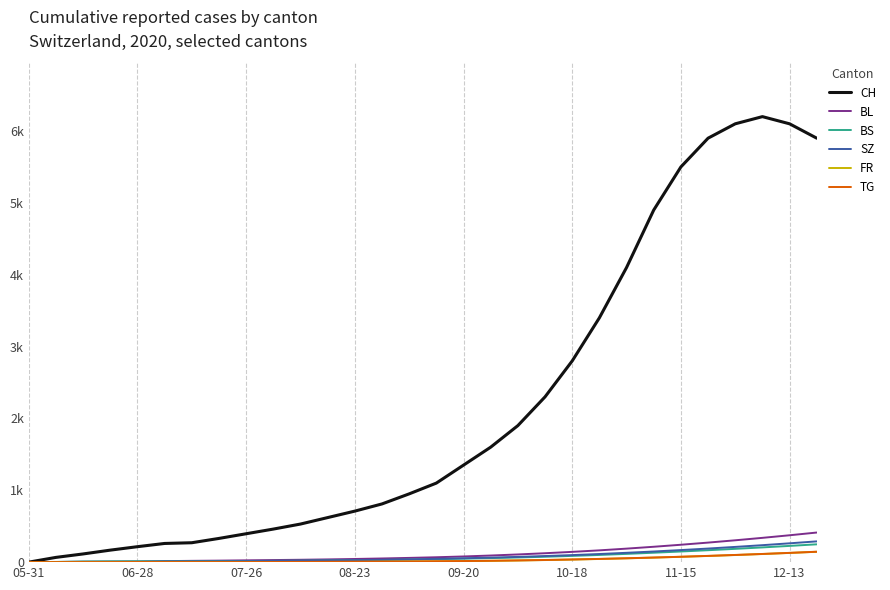

What is the highest value of the CH series?

6200